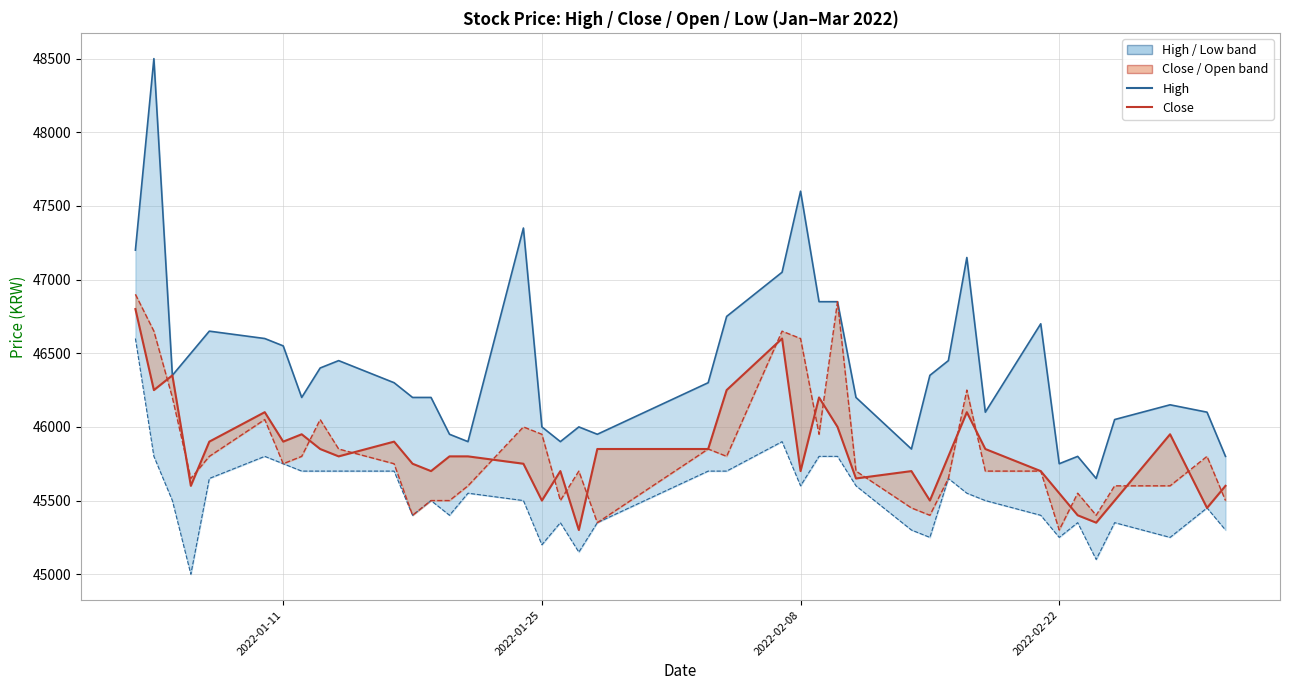

What is the lowest value of the Open series?

45300